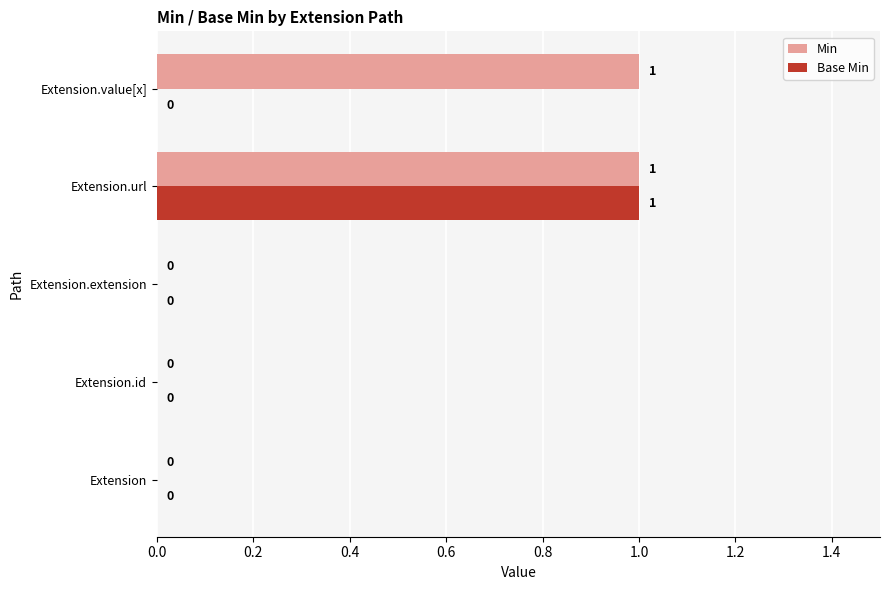

How many Base Min values are between 0 and 1?

5